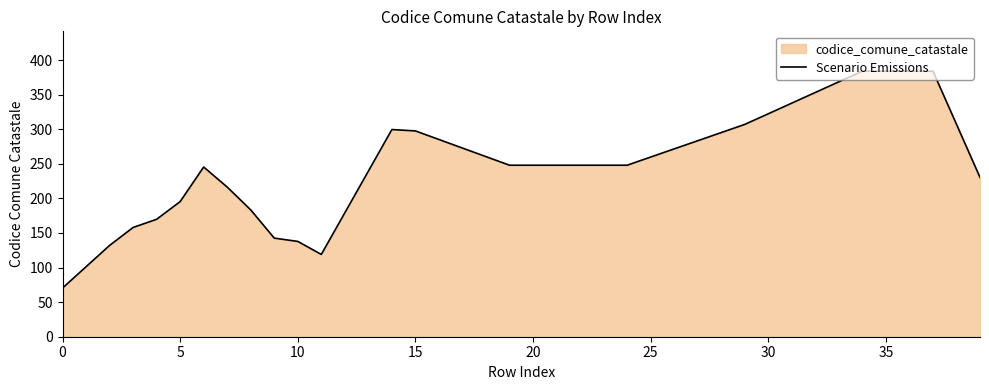

How many distinct data groups are displayed?

1